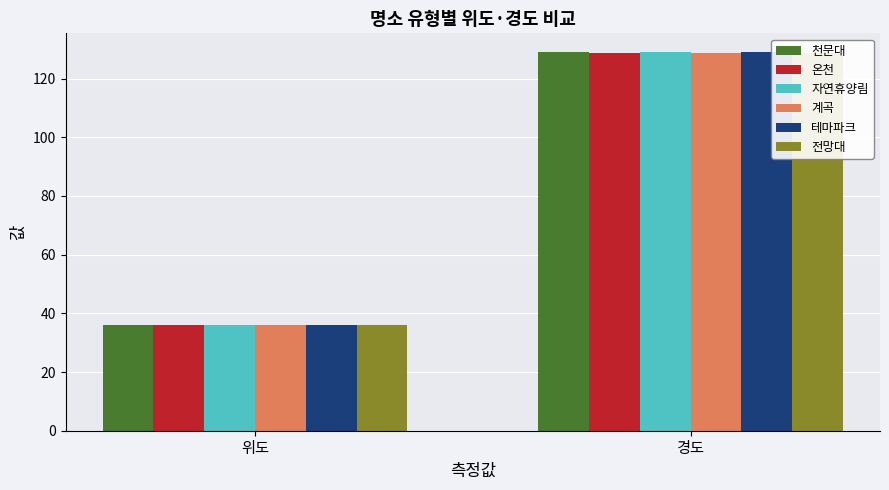

Rank the series at 경도 from highest to lowest value.

자연휴양림, 천문대, 테마파크, 온천, 전망대, 계곡